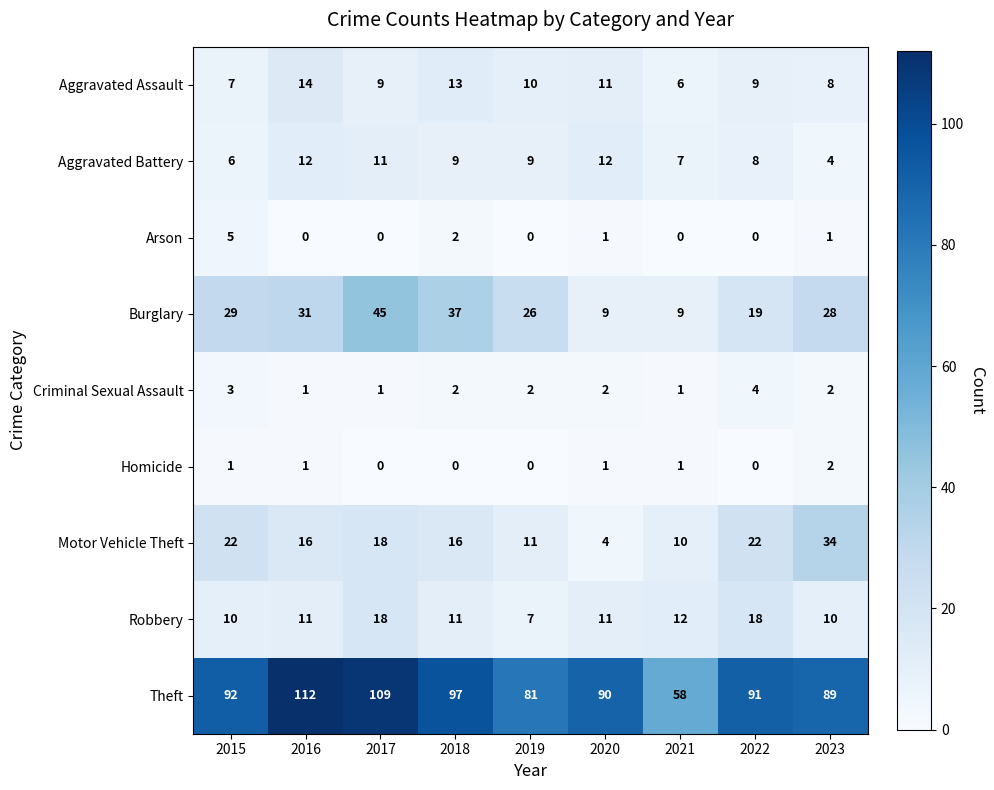

The Theft series shows 66 at 2016. True or false?

False